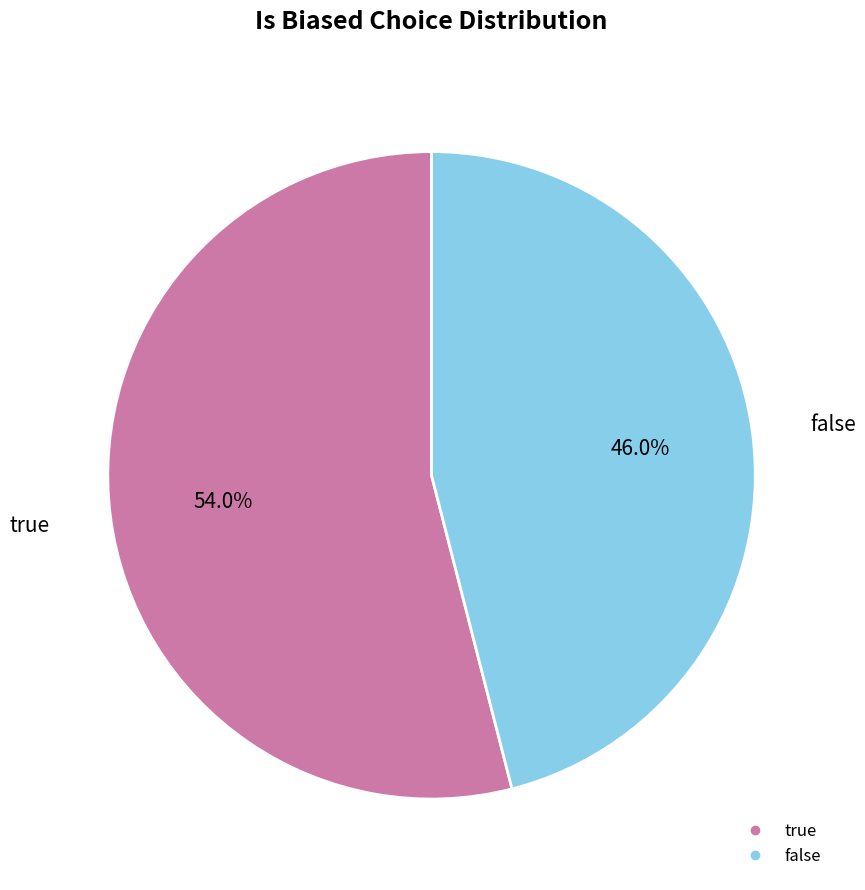

Is it true that true is 39% of the pie?

False